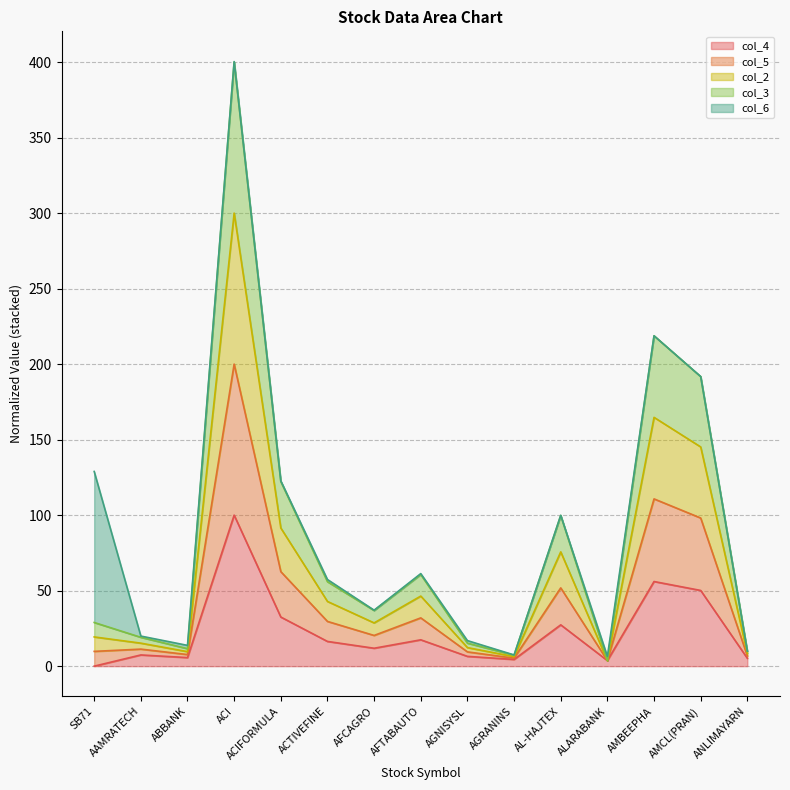

Which label corresponds to the largest value in the chart?

ACI